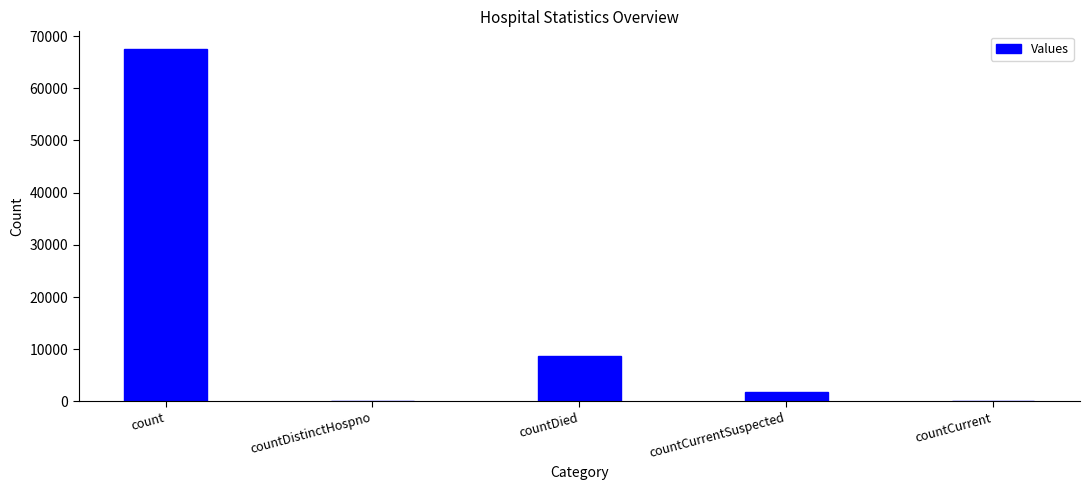

True or false: the data shows 8742 at countDied.

True